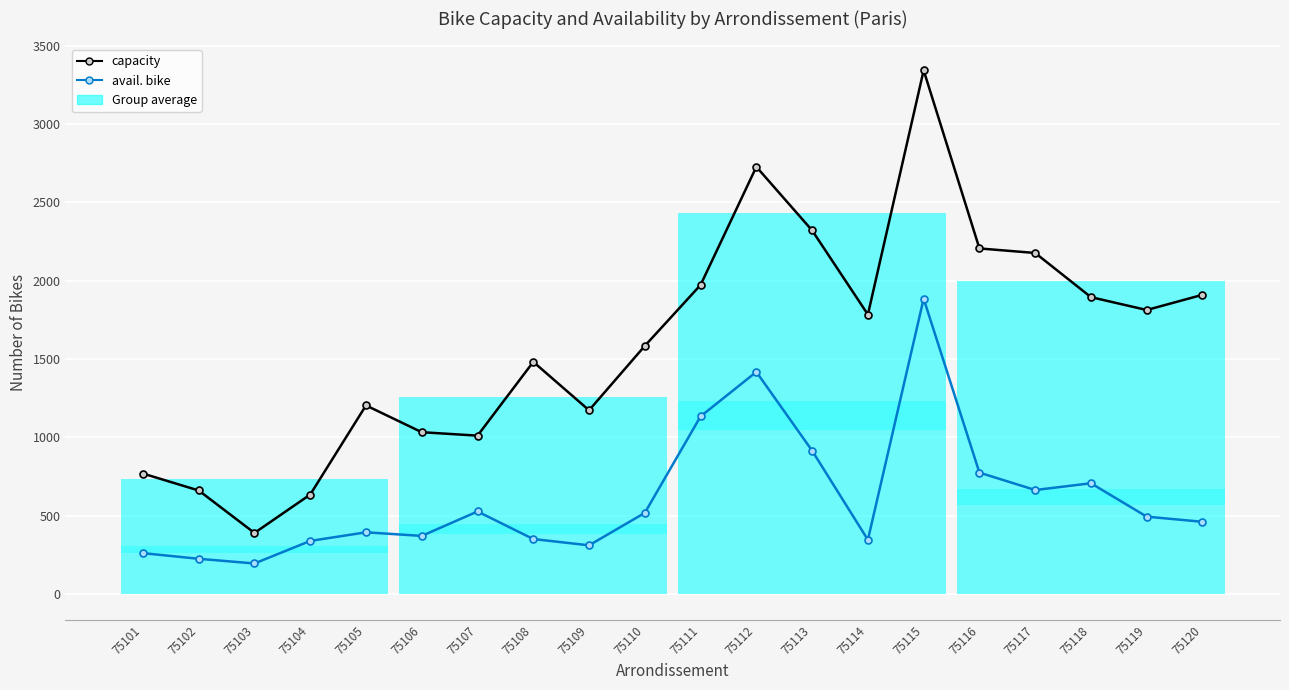

True or false: avail. bike and capacity intersect in this chart.

False